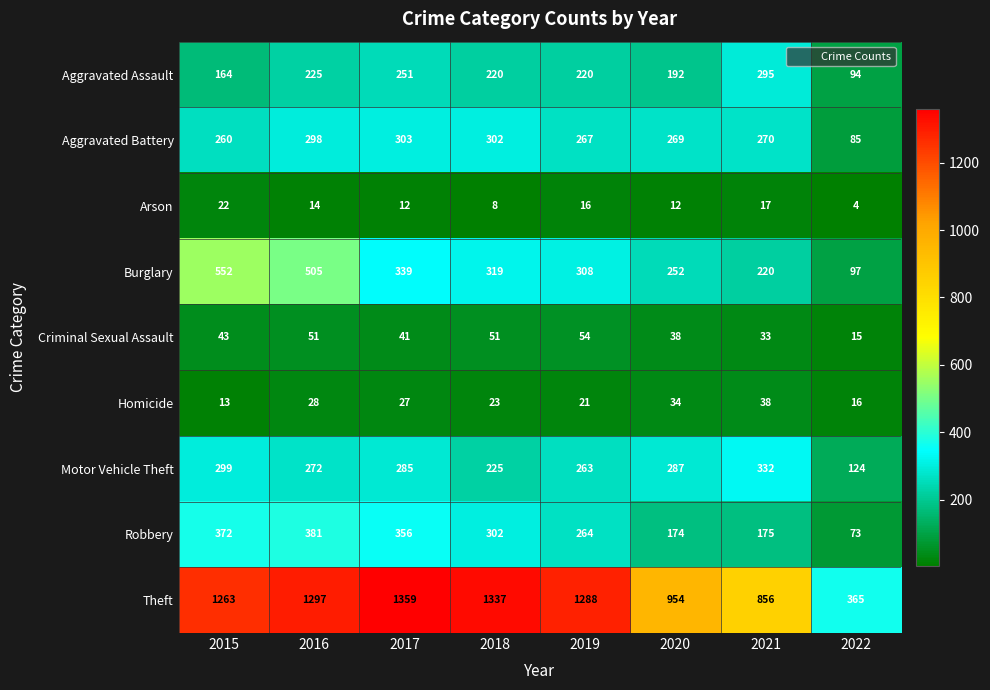

At which category does the chart reach its peak across all series?

2017